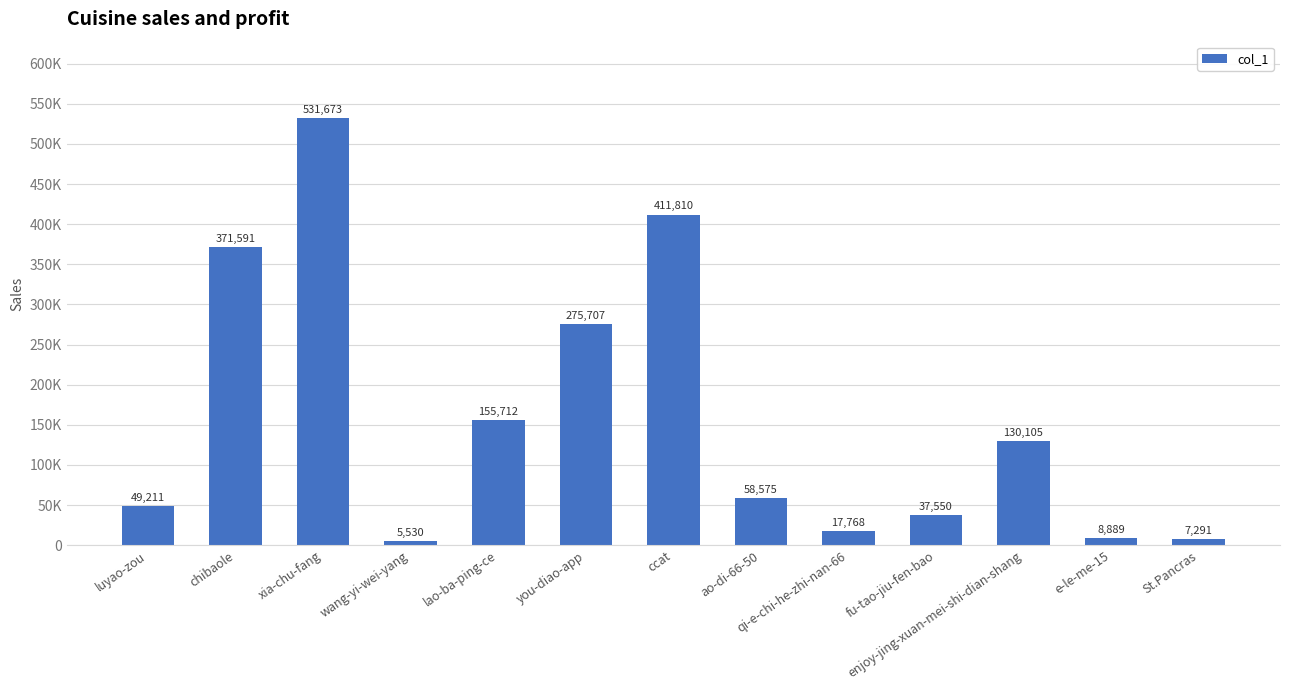

Read the value at xia-chu-fang, to the nearest 10.

531670